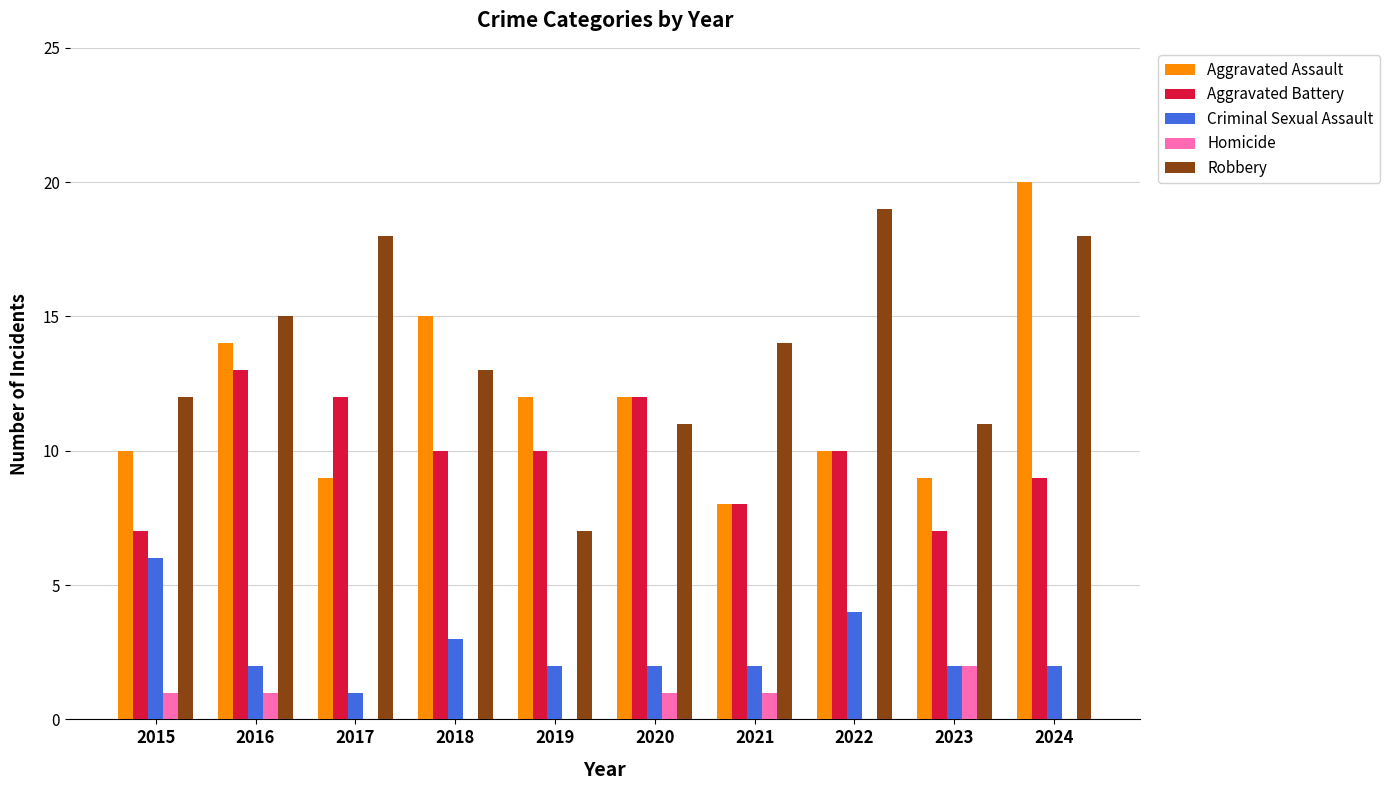

Which series changed the most between 2020 and 2024?

Aggravated Assault